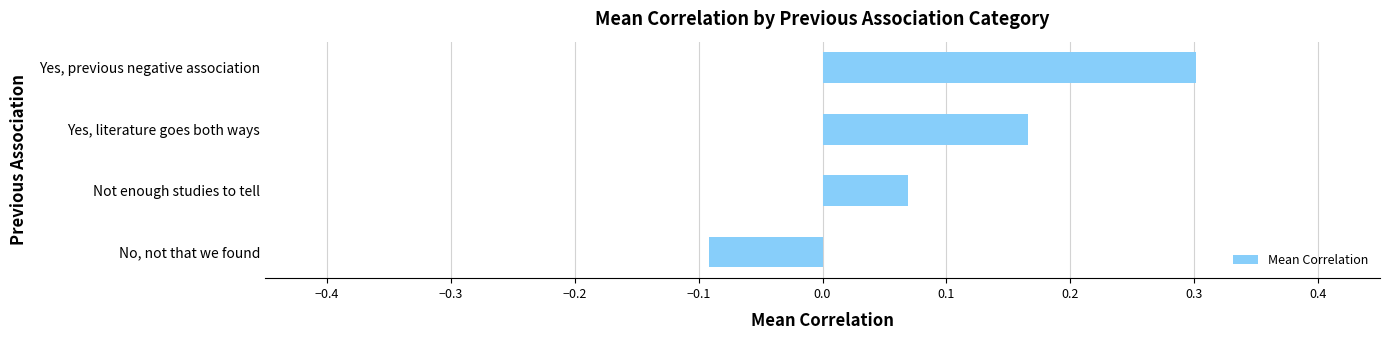

Does the chart contain any negative values?

Yes